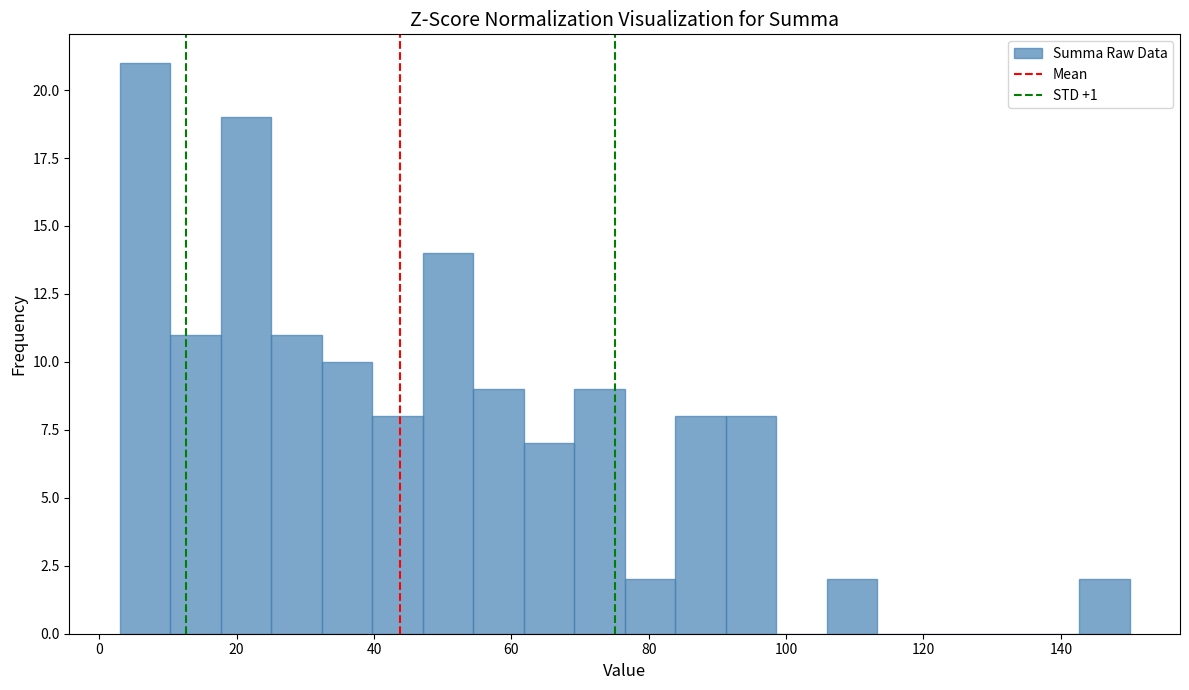

Around what value on the x-axis is the tallest bar? Give the approximate position of its centre, as read against the axis.

6